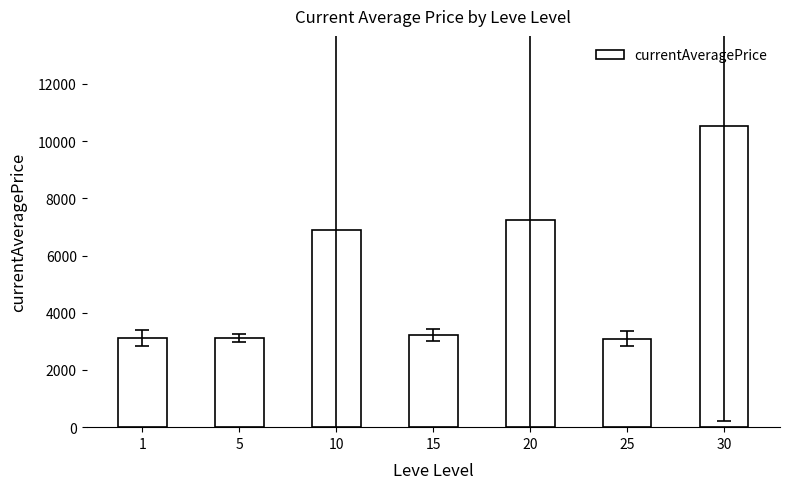

What is the smallest value displayed?

3095.8